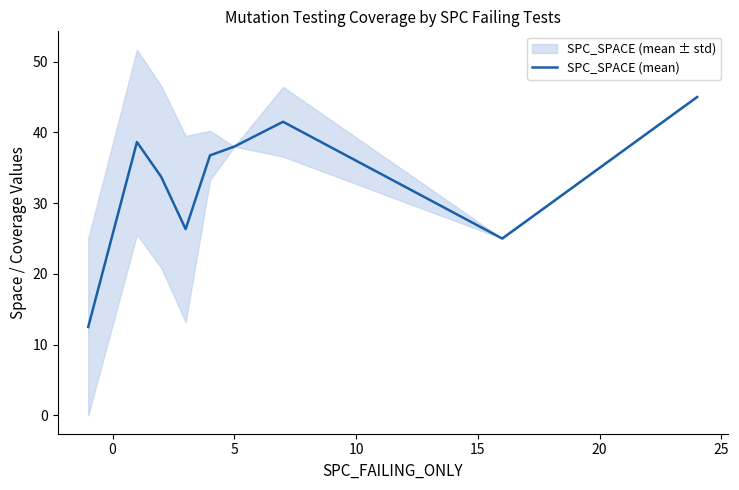

What is the highest value of the SPC_SPACE (mean) series?

45.0